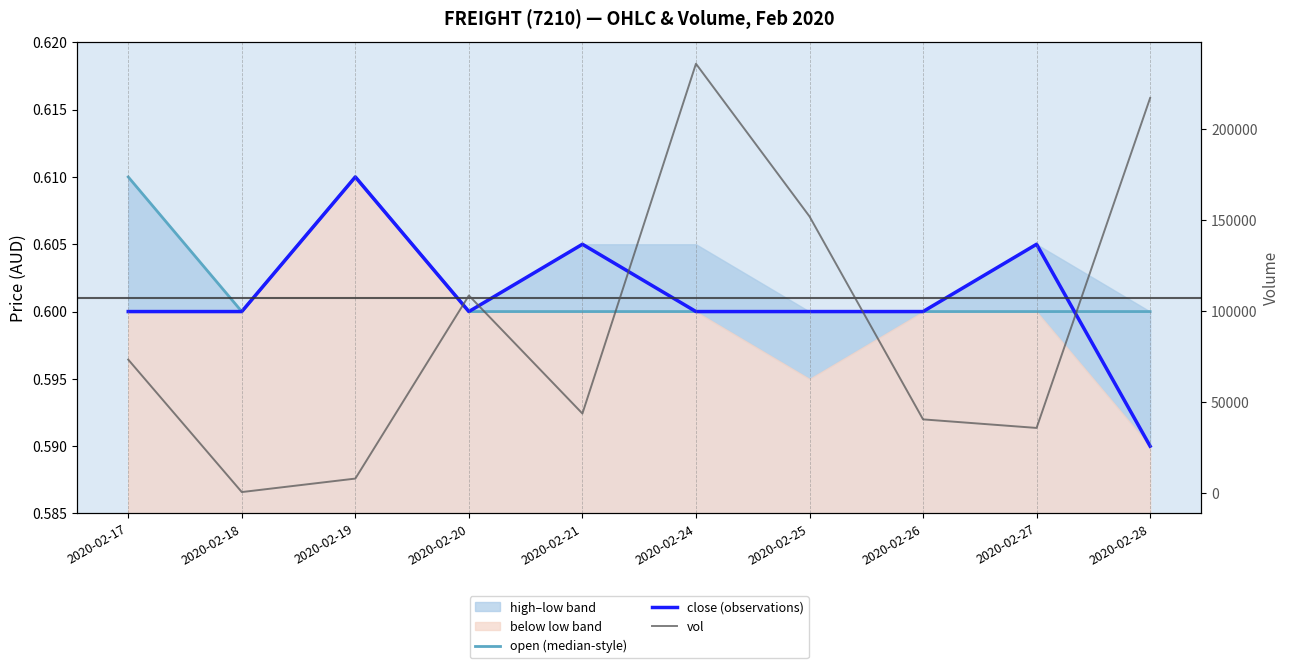

Where is vol nearest to the value 118150?

2020-02-20